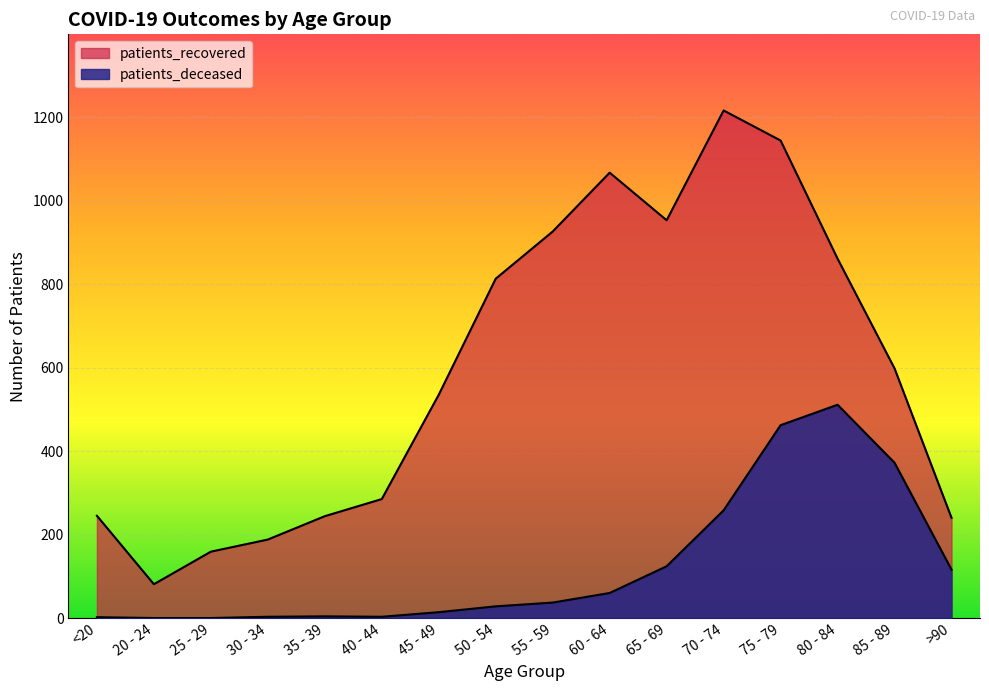

At which category does patients_deceased reach its first local valley?

40 - 44